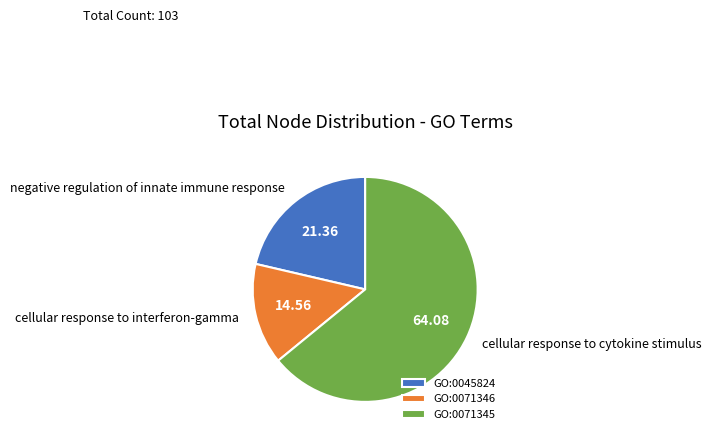

Which has a higher value, GO:0071345 or GO:0071346?

GO:0071345